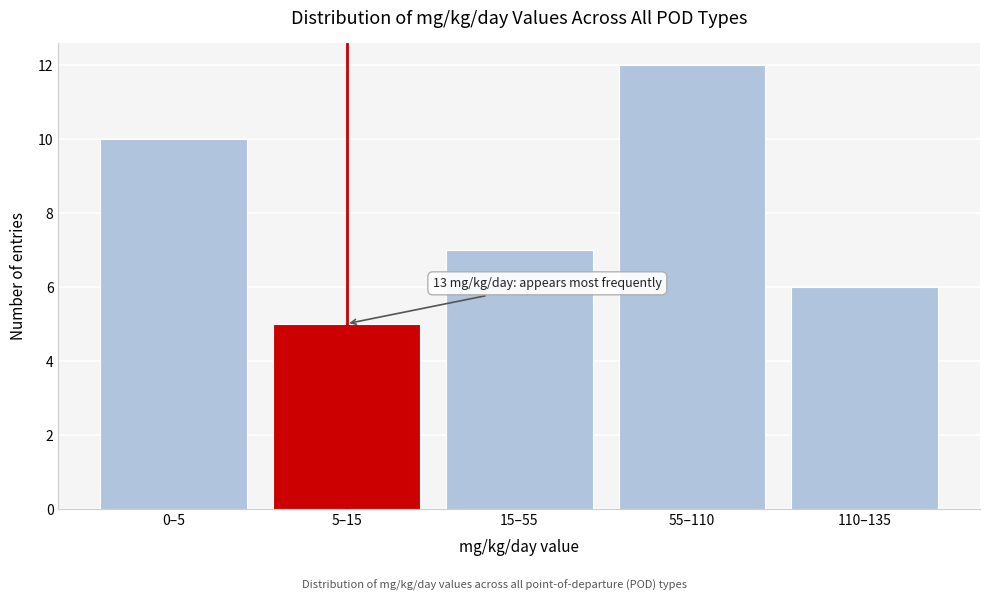

Reading left to right, extract all data points from this chart.

10	5	7	12	6